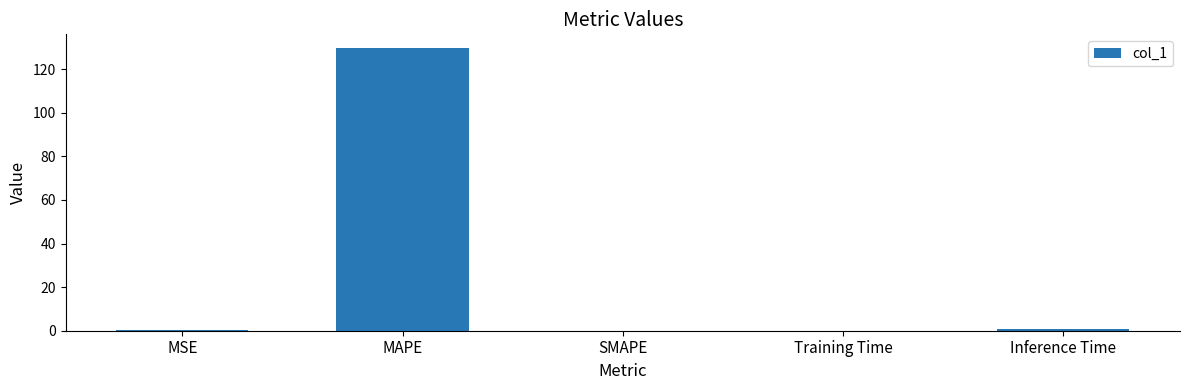

What is the change in value from MSE to SMAPE?

-0.2